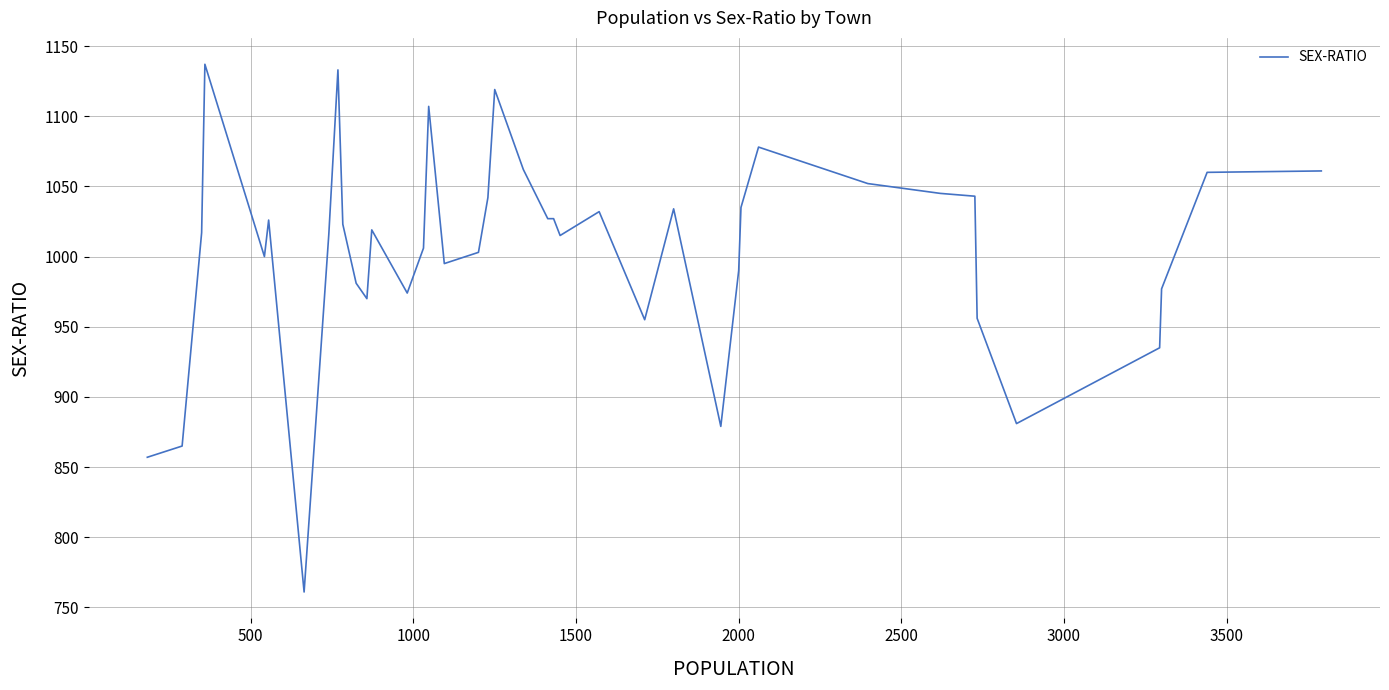

What is the smallest value displayed?

761